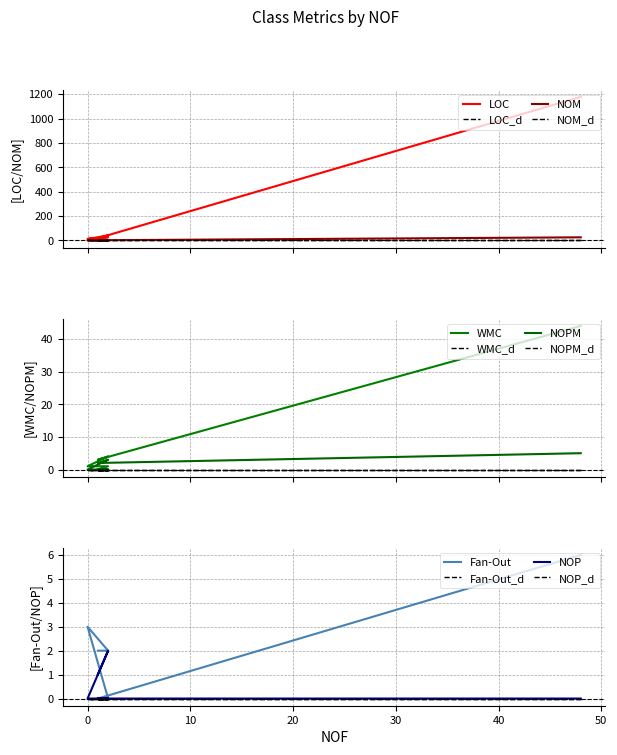

Which series ends up on top after the final intersection of NOPM and Fan-Out?

Fan-Out